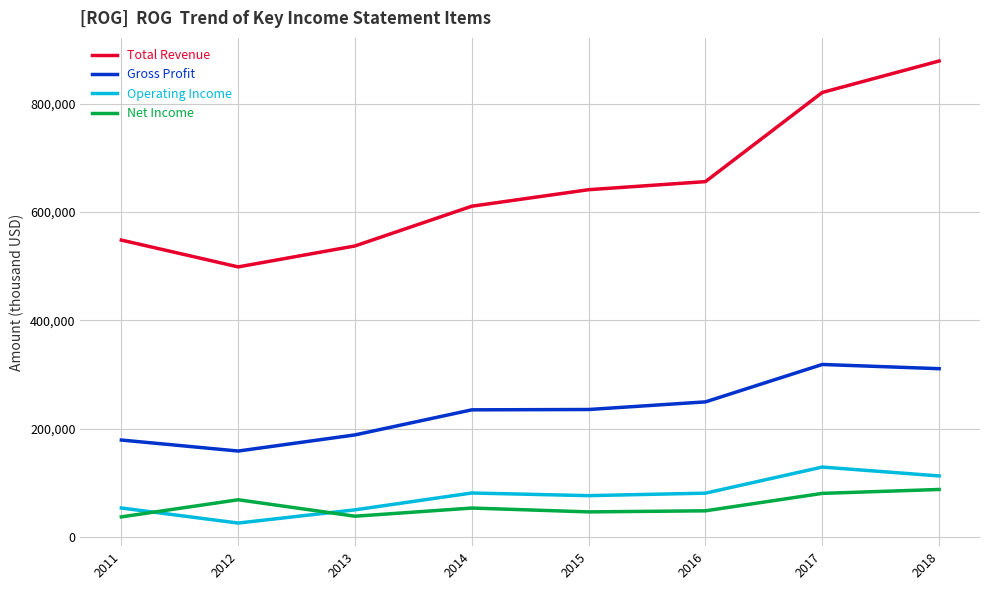

What is the approximate value of Net Income at 2016?

48300